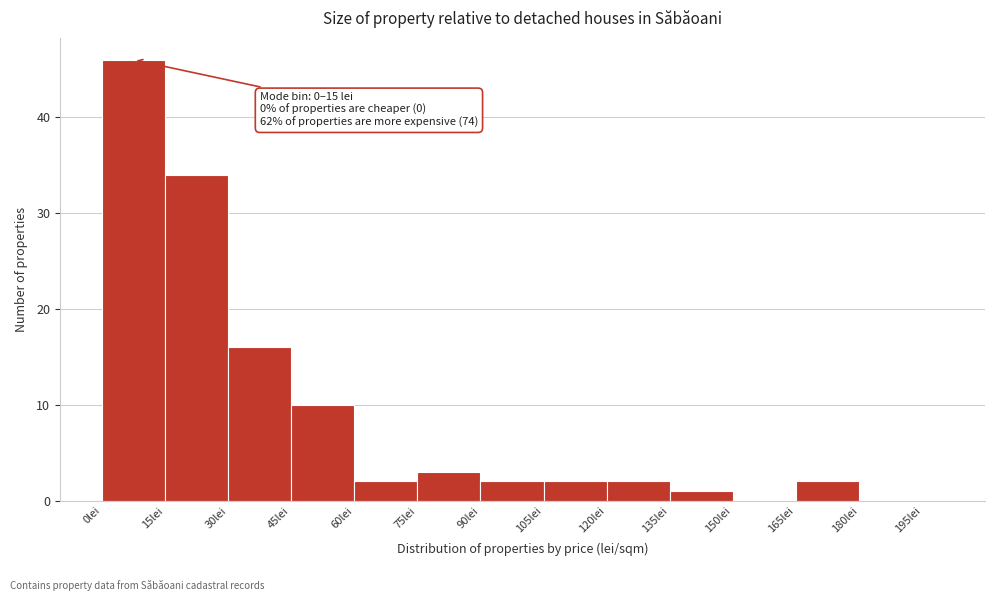

Read against the x-axis, roughly where is the centre of the tallest bar?

8